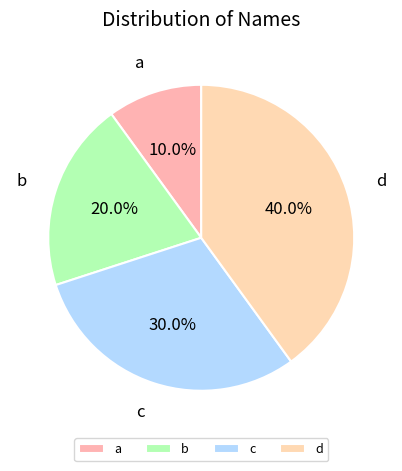

How many segments does this pie chart have?

4